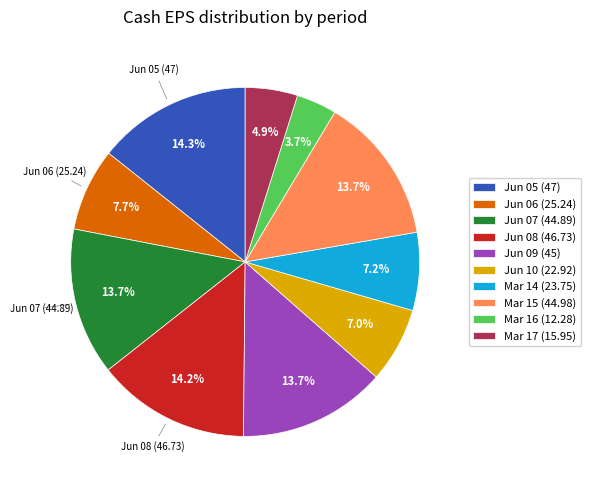

To the nearest percent, what is the average slice percentage?

10%